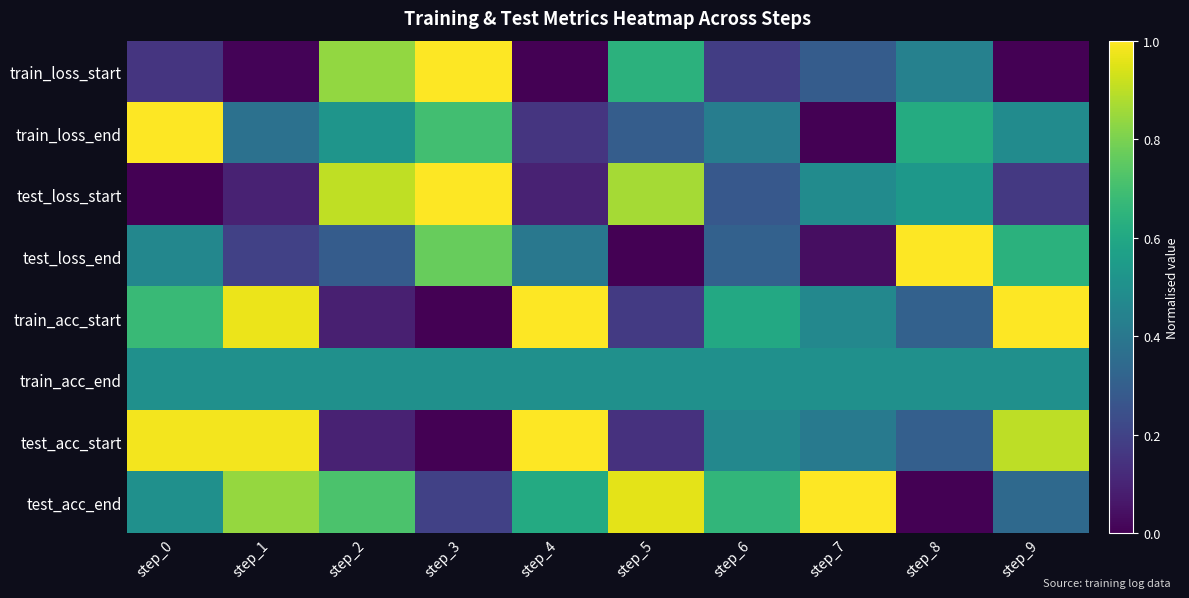

Reading left to right, extract all data points from this chart.

train_loss_start: step_0=0.2	step_1=0.0	step_2=0.8	step_3=1.0	step_4=0.0	step_5=0.6	step_6=0.2	step_7=0.3	step_8=0.4	step_9=0.0
train_loss_end: step_0=1.0	step_1=0.4	step_2=0.5	step_3=0.7	step_4=0.2	step_5=0.3	step_6=0.4	step_7=0.0	step_8=0.6	step_9=0.5
test_loss_start: step_0=0.0	step_1=0.1	step_2=0.9	step_3=1.0	step_4=0.1	step_5=0.9	step_6=0.3	step_7=0.5	step_8=0.5	step_9=0.2
test_loss_end: step_0=0.5	step_1=0.2	step_2=0.3	step_3=0.8	step_4=0.4	step_5=0.0	step_6=0.3	step_7=0.0	step_8=1.0	step_9=0.6
train_acc_start: step_0=0.7	step_1=1.0	step_2=0.1	step_3=0.0	step_4=1.0	step_5=0.2	step_6=0.6	step_7=0.5	step_8=0.3	step_9=1.0
train_acc_end: step_0=0.5	step_1=0.5	step_2=0.5	step_3=0.5	step_4=0.5	step_5=0.5	step_6=0.5	step_7=0.5	step_8=0.5	step_9=0.5
test_acc_start: step_0=1.0	step_1=1.0	step_2=0.1	step_3=0.0	step_4=1.0	step_5=0.1	step_6=0.5	step_7=0.4	step_8=0.3	step_9=0.9
test_acc_end: step_0=0.5	step_1=0.8	step_2=0.7	step_3=0.2	step_4=0.6	step_5=1.0	step_6=0.7	step_7=1.0	step_8=0.0	step_9=0.3